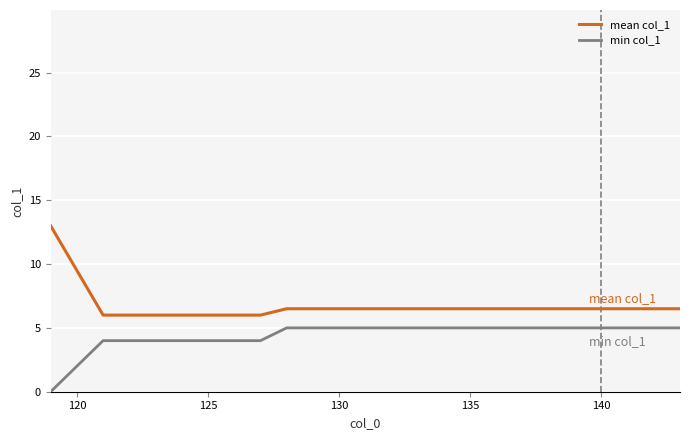

Rank the series by their maximum value, from lowest to highest.

min col_1, mean col_1